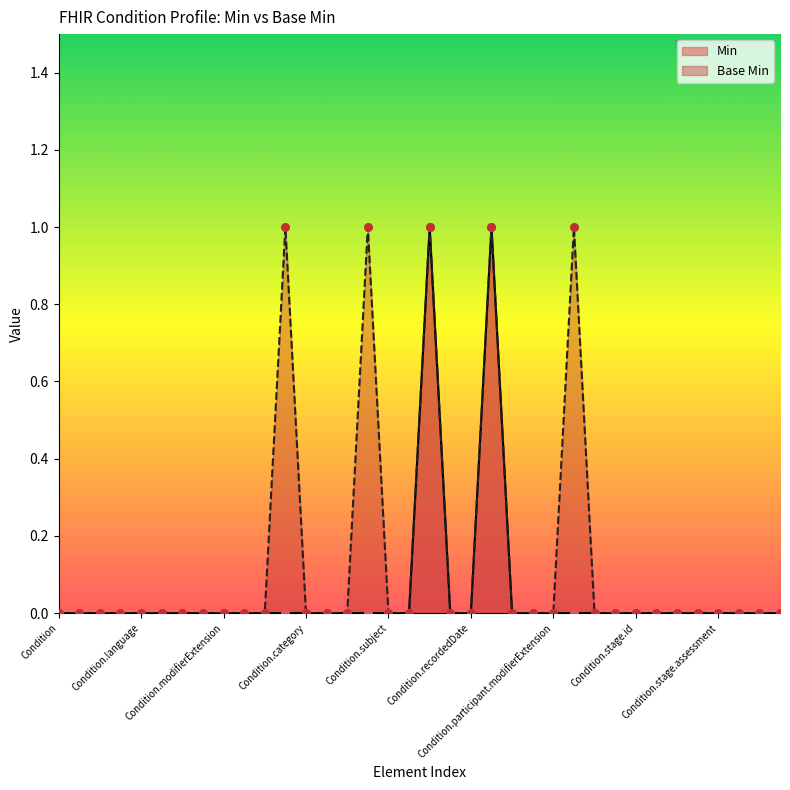

At which category is the sum across all series the highest?

Condition.onset[x]